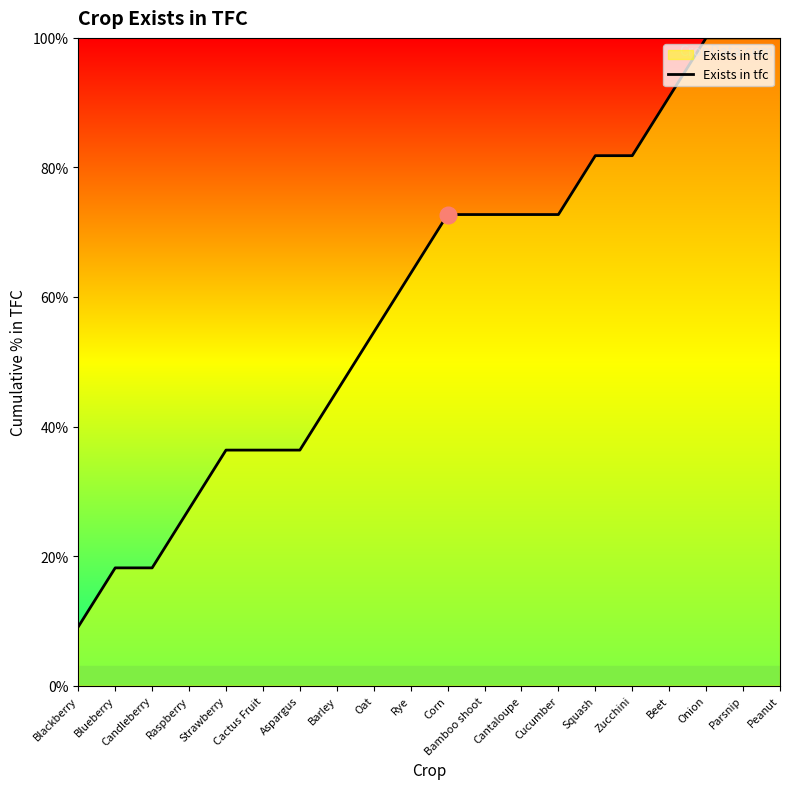

Reading left to right, what are all the values shown in this chart?

Blackberry=9.1	Blueberry=18.2	Candleberry=18.2	Raspberry=27.3	Strawberry=36.4	Cactus Fruit=36.4	Aspargus=36.4	Barley=45.5	Oat=54.5	Rye=63.6	Corn=72.7	Bamboo shoot=72.7	Cantaloupe=72.7	Cucumber=72.7	Squash=81.8	Zucchini=81.8	Beet=90.9	Onion=100.0	Parsnip=100.0	Peanut=100.0